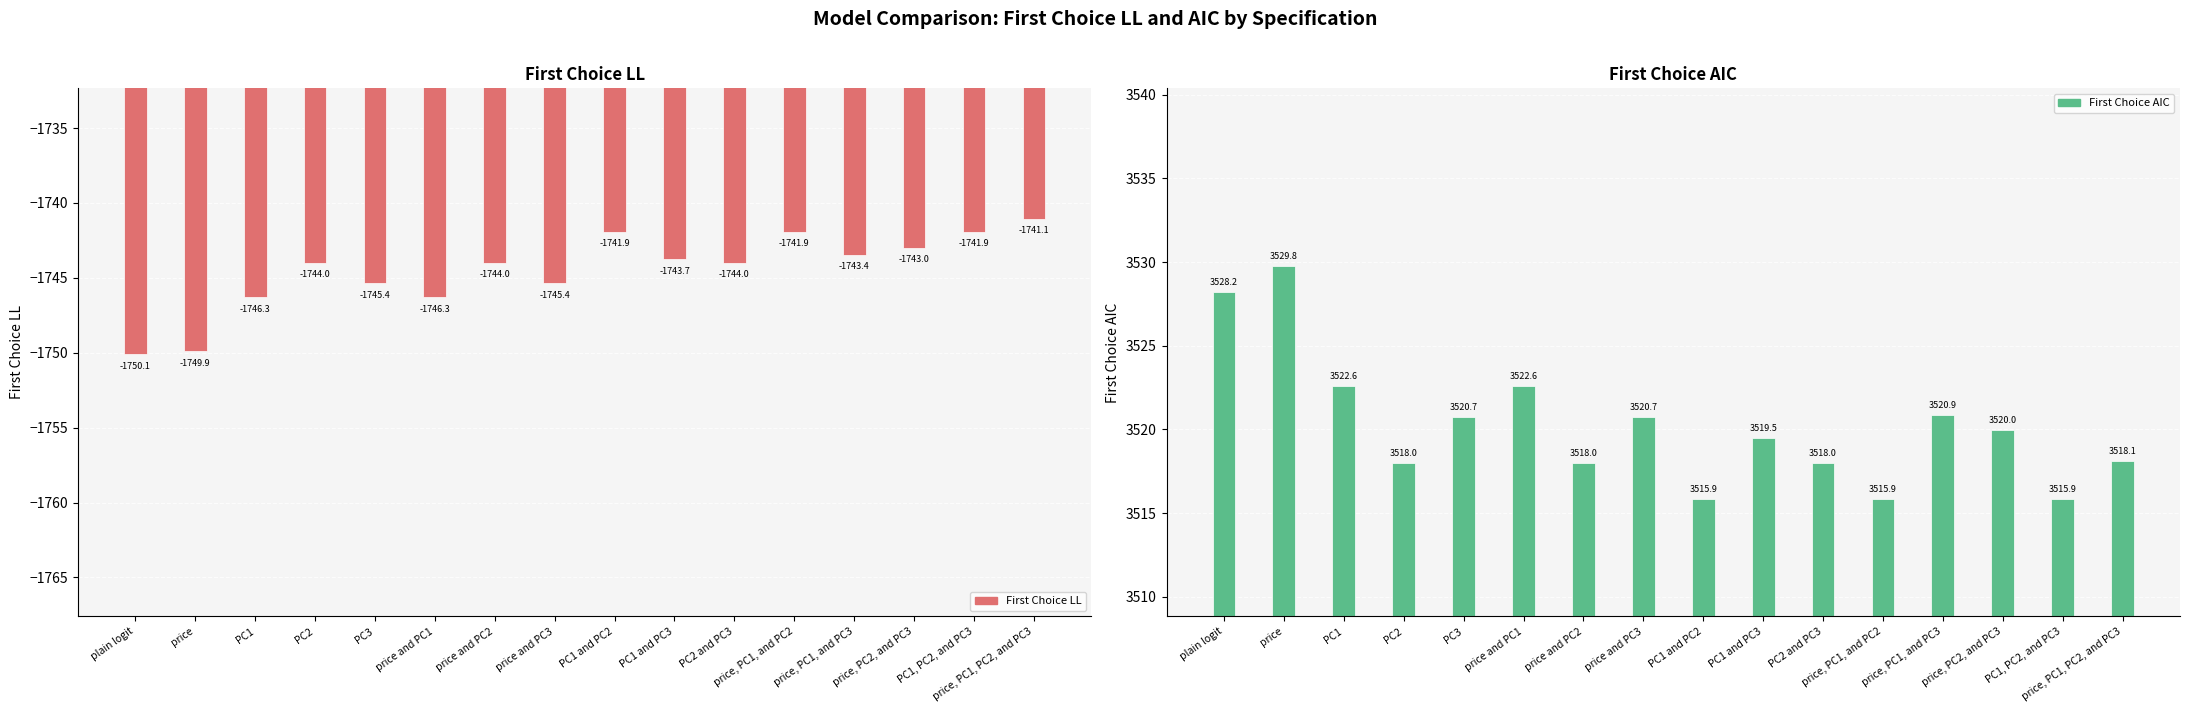

Which series changed the most between price and PC3 and PC1 and PC3?

First Choice LL